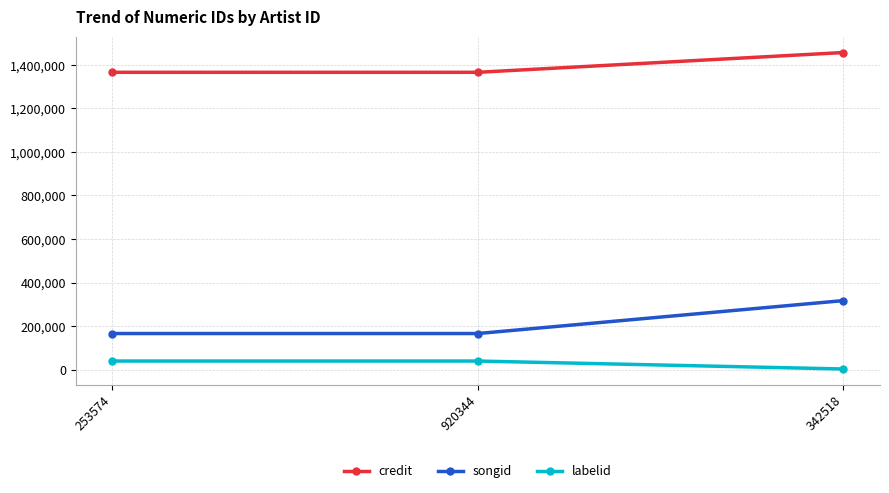

Between 920344 and 342518, which series saw the biggest shift?

songid